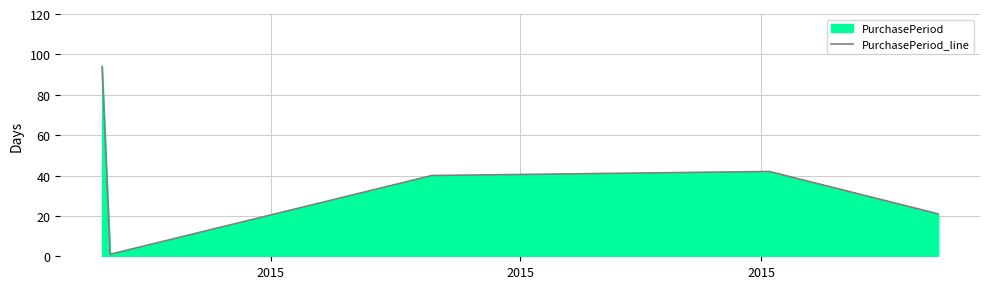

What is the greatest value displayed?

94